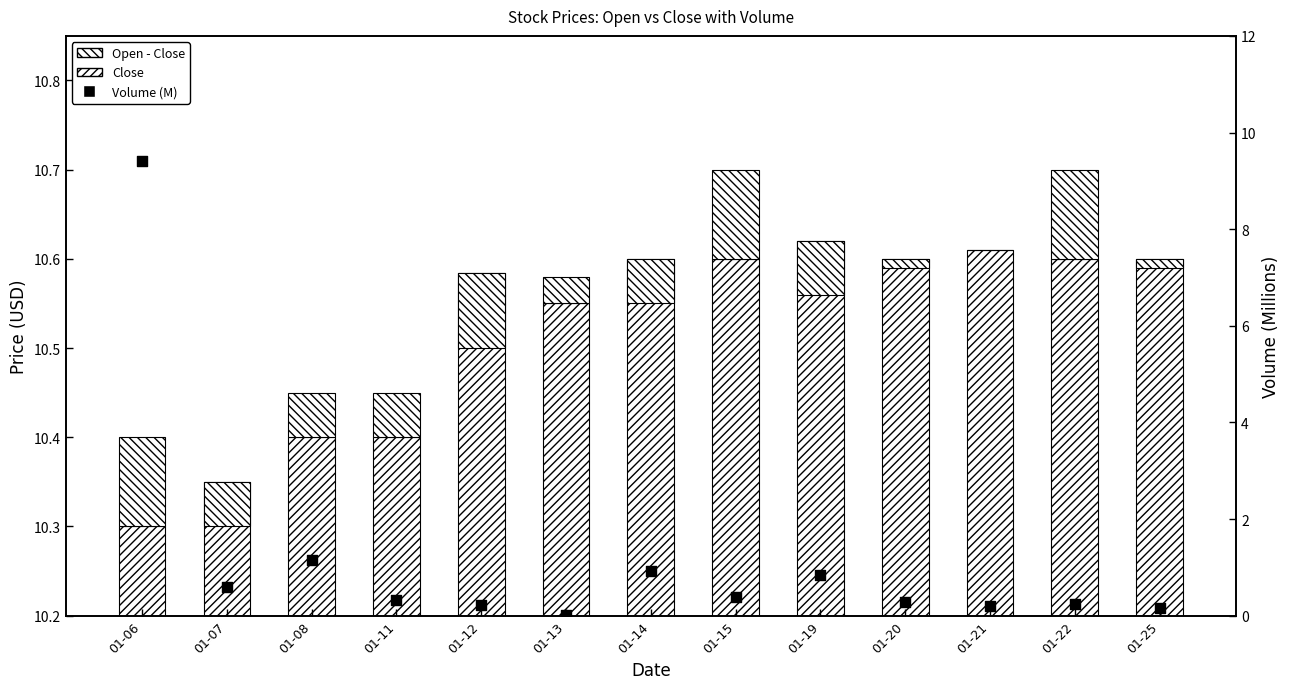

Which series has the widest spread of Y values?

Volume (M)